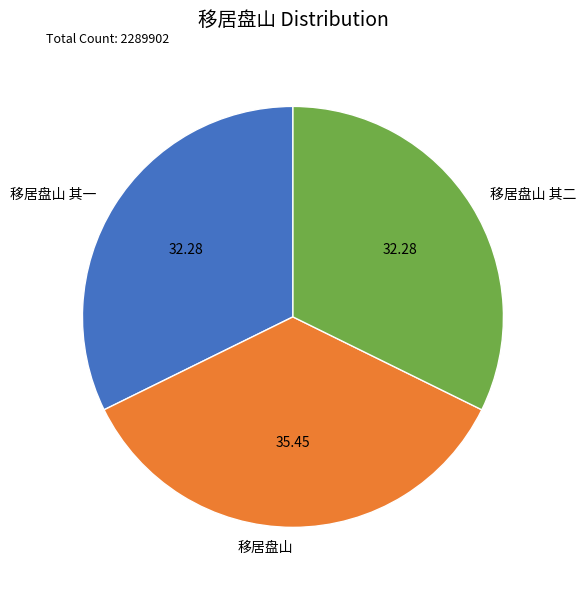

The 移居盘山 slice represents 35% of the pie. True or false?

True